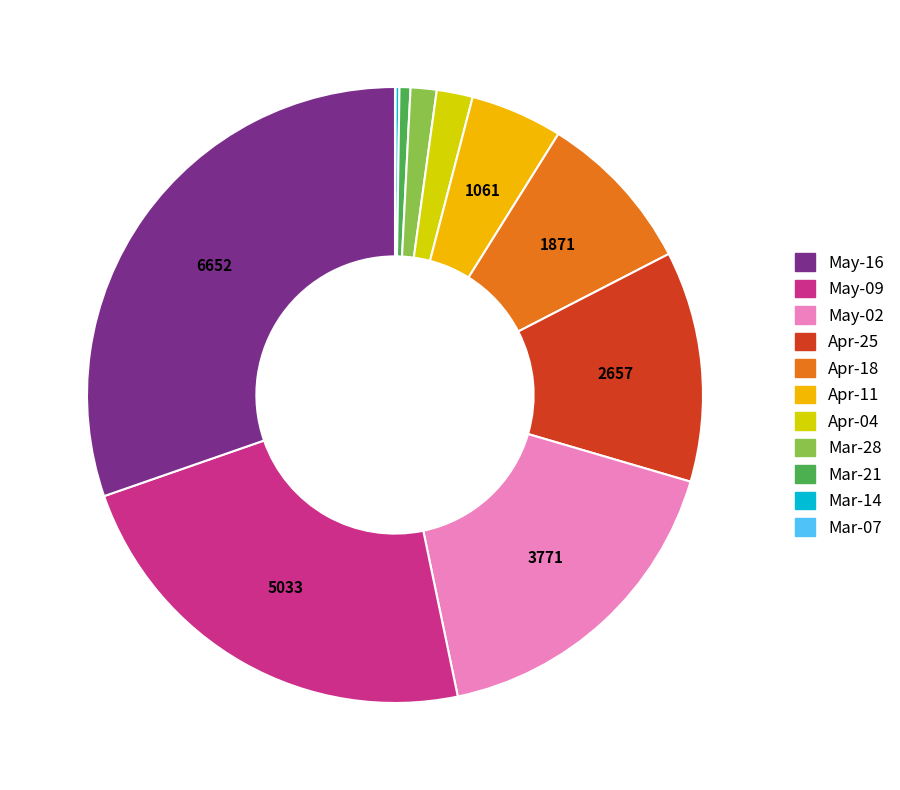

Is there any slice that represents more than half of the pie?

No